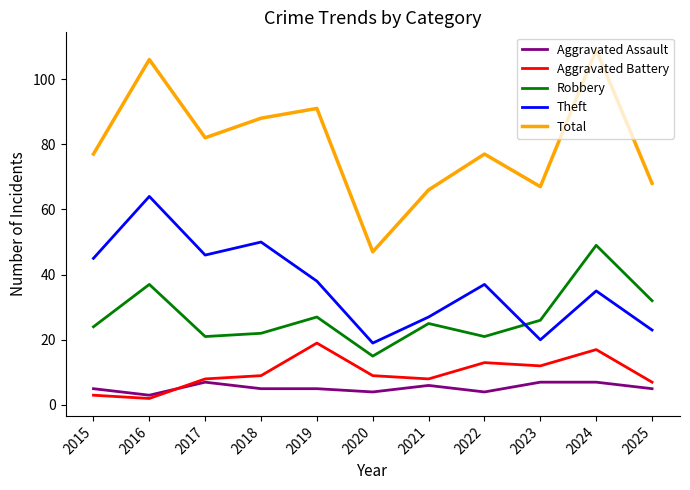

At which category is the sum across all series the highest?

2024